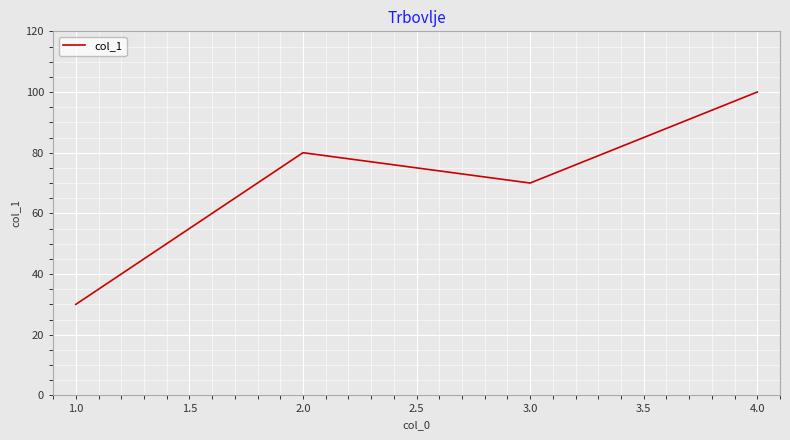

Between 1.0 and 2.0, which is larger?

2.0